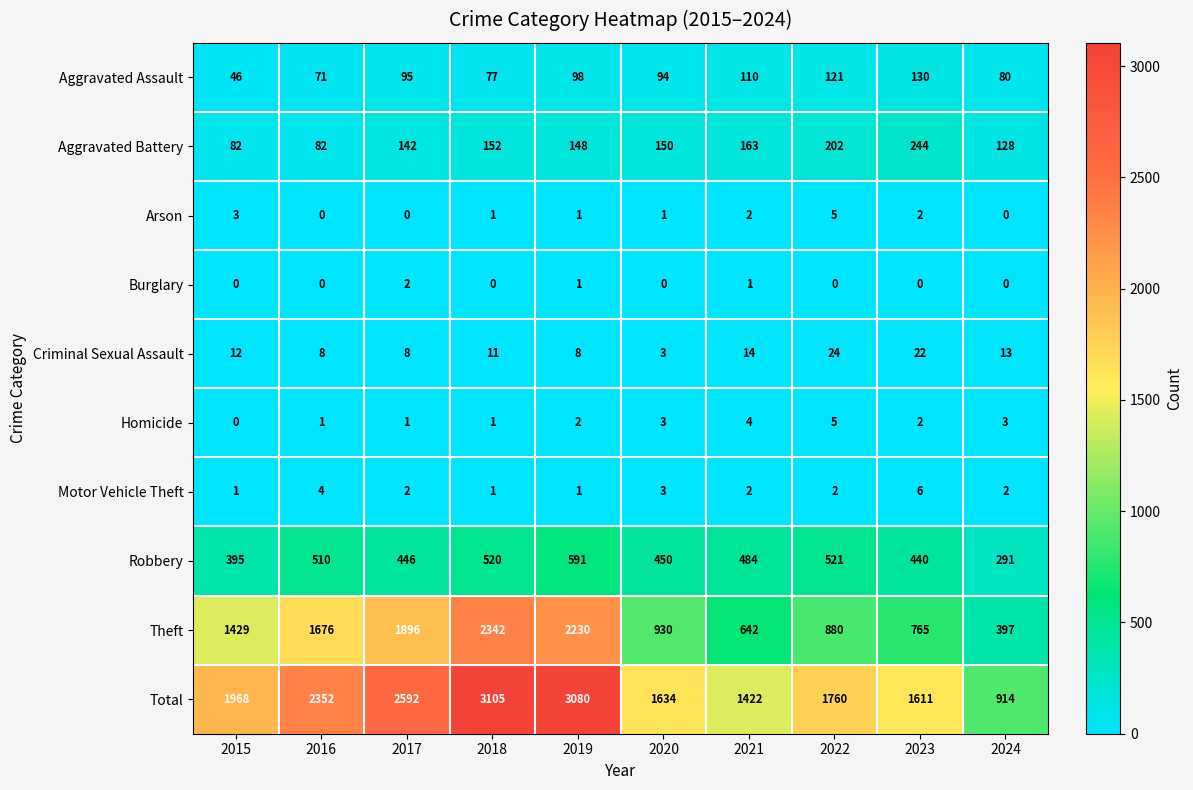

Where is Robbery nearest to the value 441?

2023